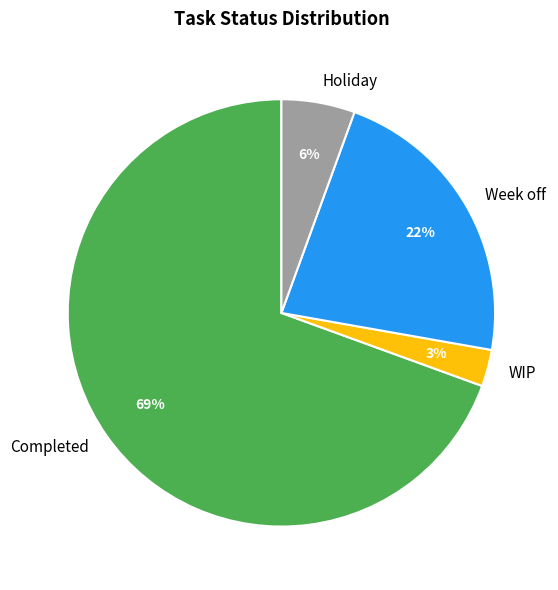

To the nearest percent, what is the average slice percentage?

25%